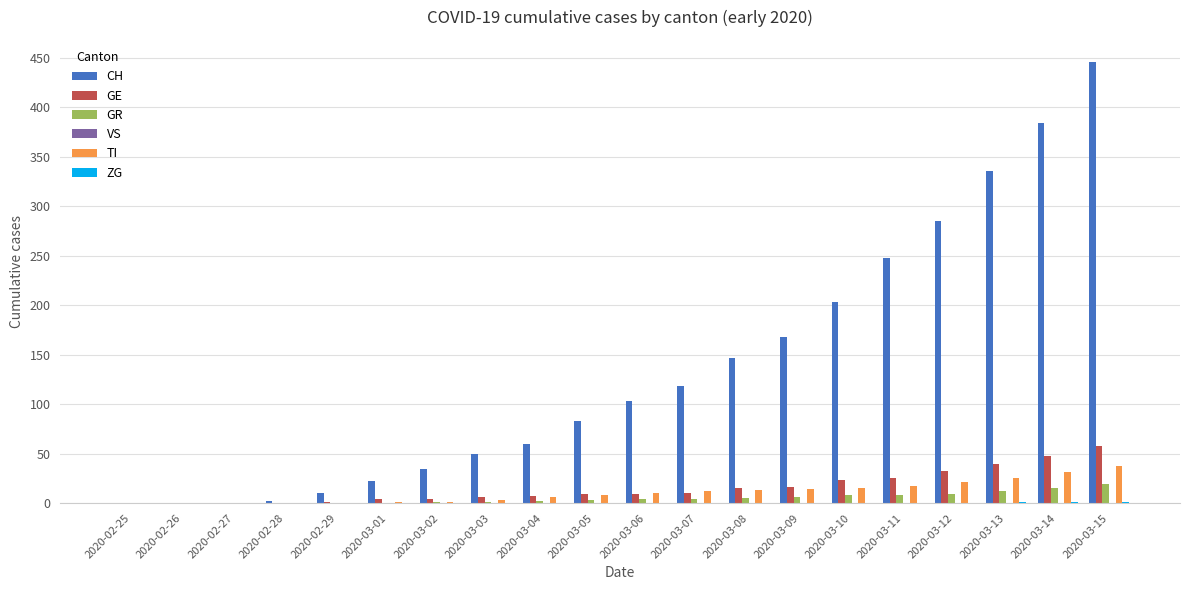

At which category does the chart reach its peak across all series?

2020-03-15